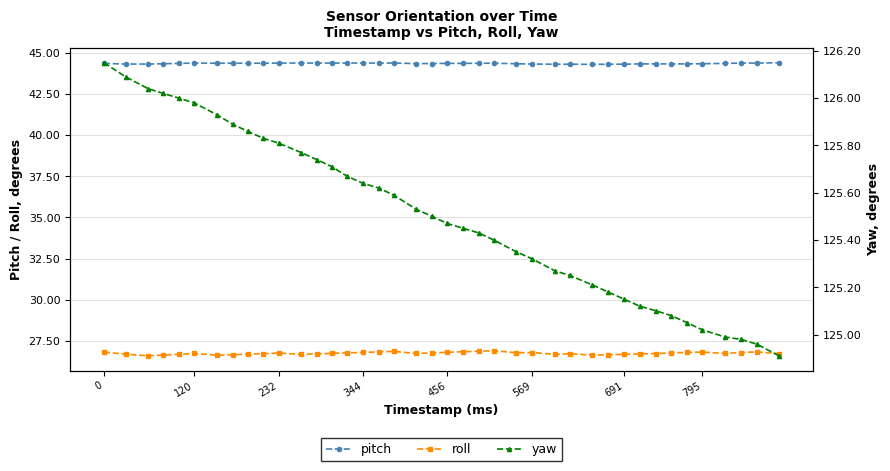

The value of roll at 795 is 26.8. True or false?

True